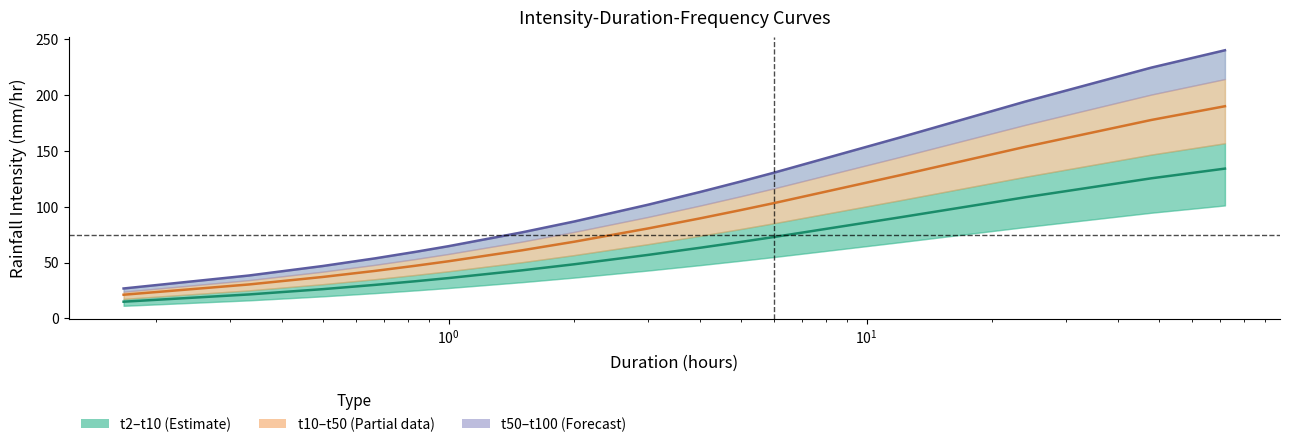

Count the number of categories in the chart.

16